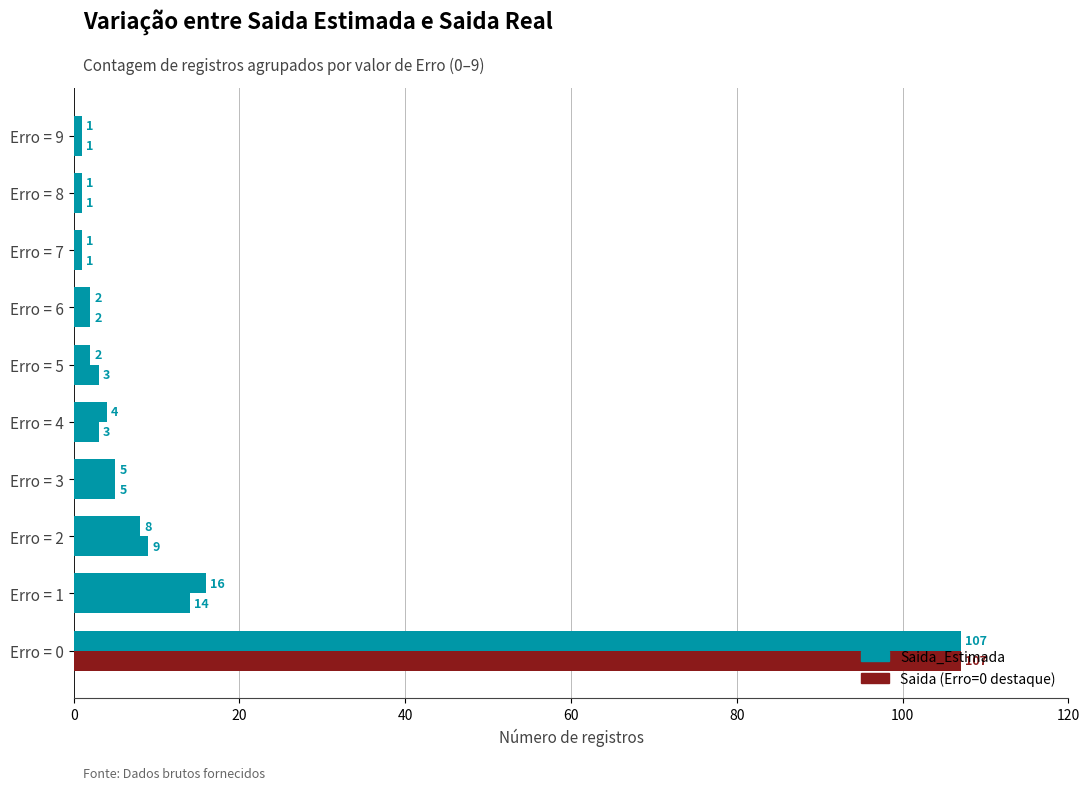

How many series are shown in this chart?

2